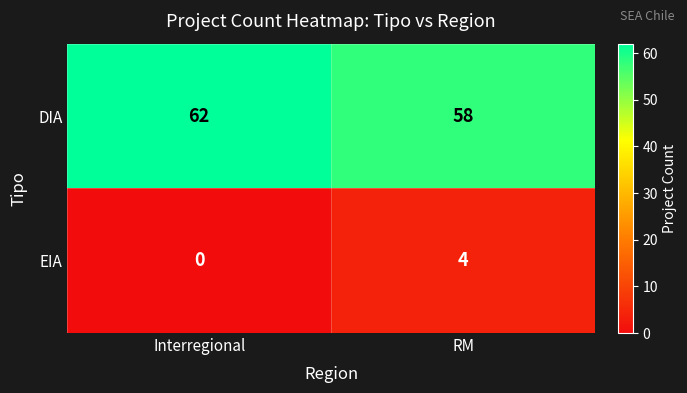

Which label corresponds to the largest value in the chart?

Interregional